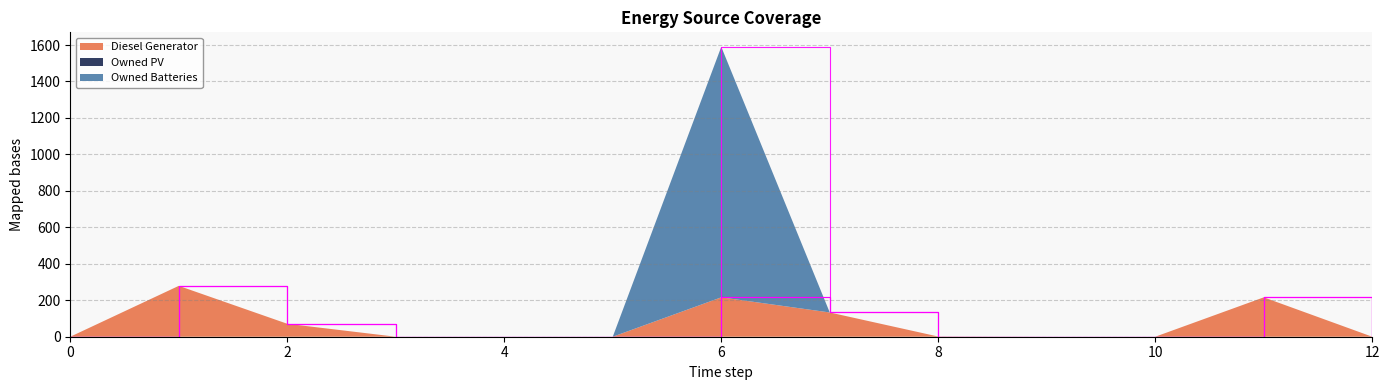

Reading right to left, extract all data points from this chart.

Diesel Generator: 12=0.0	11=216.0	10=0.0	9=0.0	8=1.0	7=133.0	6=216.0	5=0.0	4=0.0	3=0.0	2=71.0	1=279.0	0=0.0
Owned PV: 12=0.0	11=0.0	10=0.0	9=0.0	8=0.0	7=0.0	6=0.0	5=0.0	4=0.0	3=0.0	2=0.0	1=0.0	0=0.0
Owned Batteries: 12=0.0	11=0.0	10=0.0	9=0.0	8=0.0	7=0.0	6=1374.0	5=0.0	4=0.0	3=0.0	2=0.0	1=0.0	0=0.0